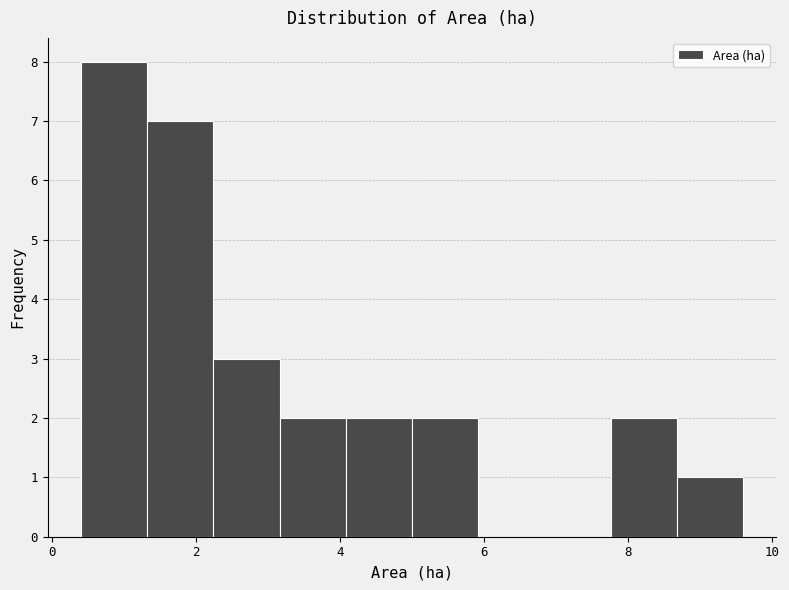

Which range on the x-axis has the tallest bar?

0.40 to 1.32